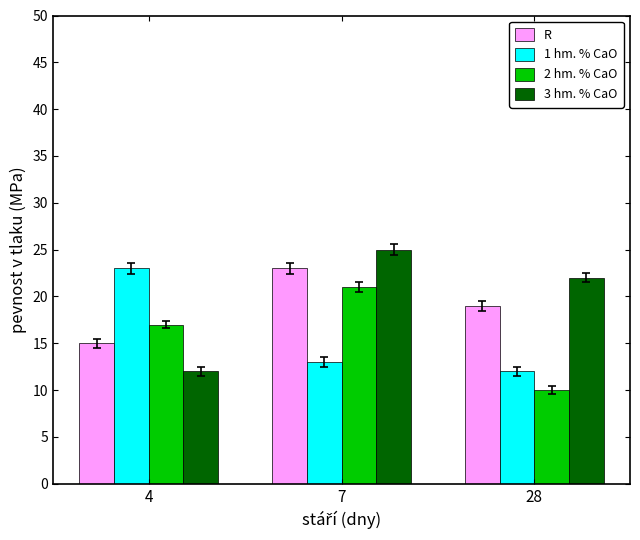

What is the approximate value of 3 hm. % CaO at 4?

12